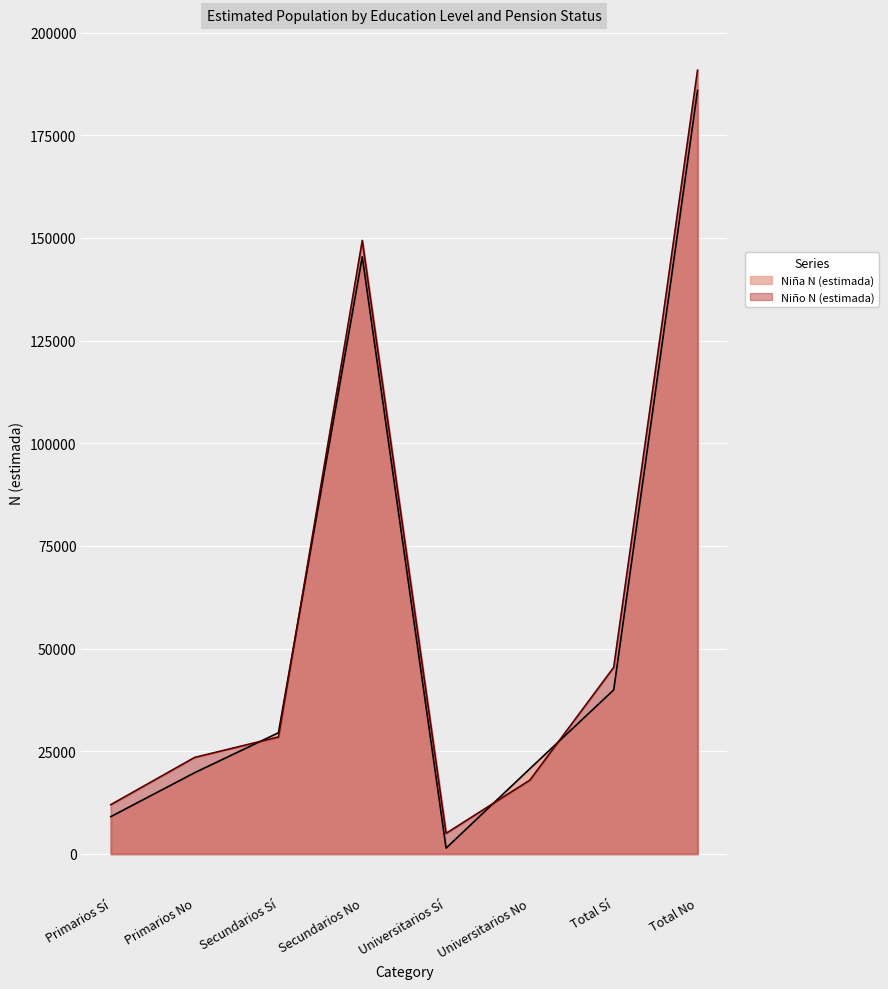

Is the value of Niño N (estimada) at Total Sí greater than the value of Niña N (estimada) at Primarios Sí?

Yes